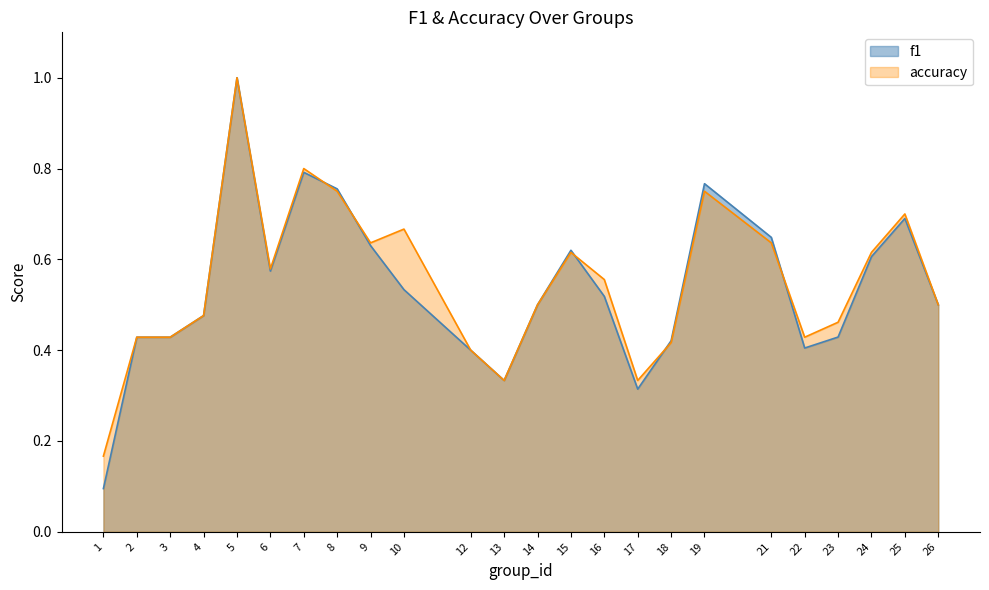

What is the difference between the maximum and minimum values in the accuracy series?

0.8